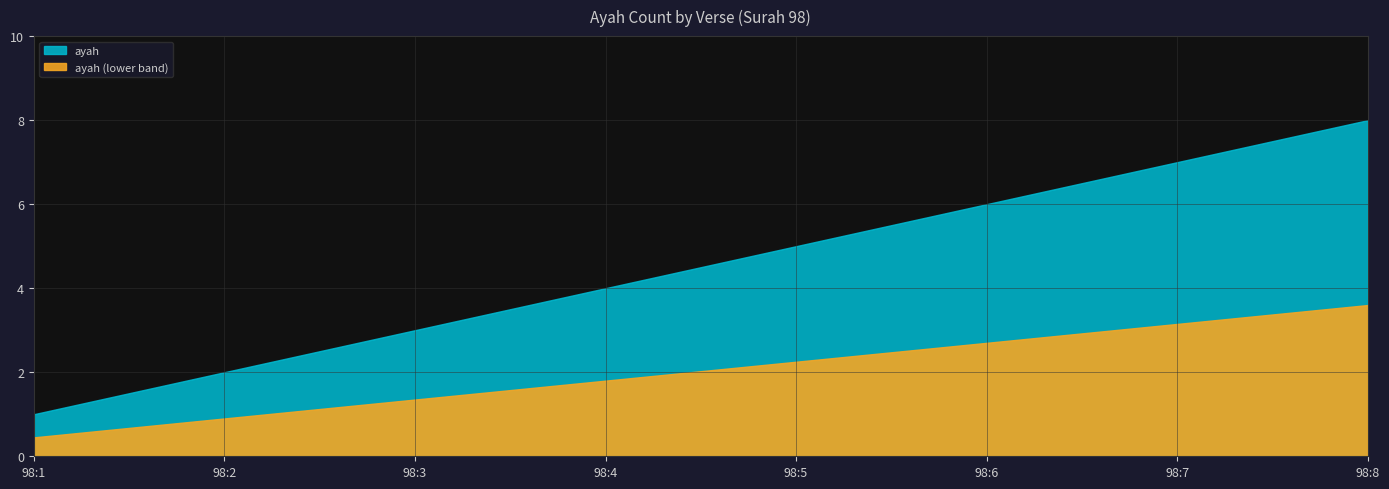

Reading left to right, transcribe all the data shown in this chart.

98:1=1	98:2=2	98:3=3	98:4=4	98:5=5	98:6=6	98:7=7	98:8=8